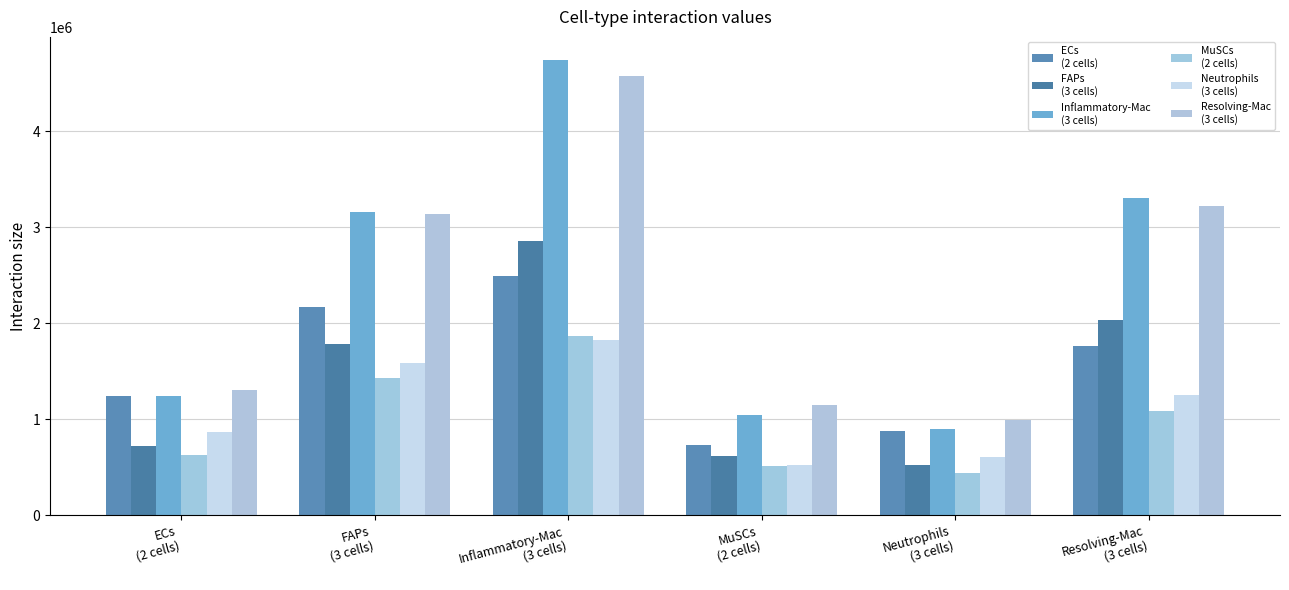

How many series are shown in this chart?

6